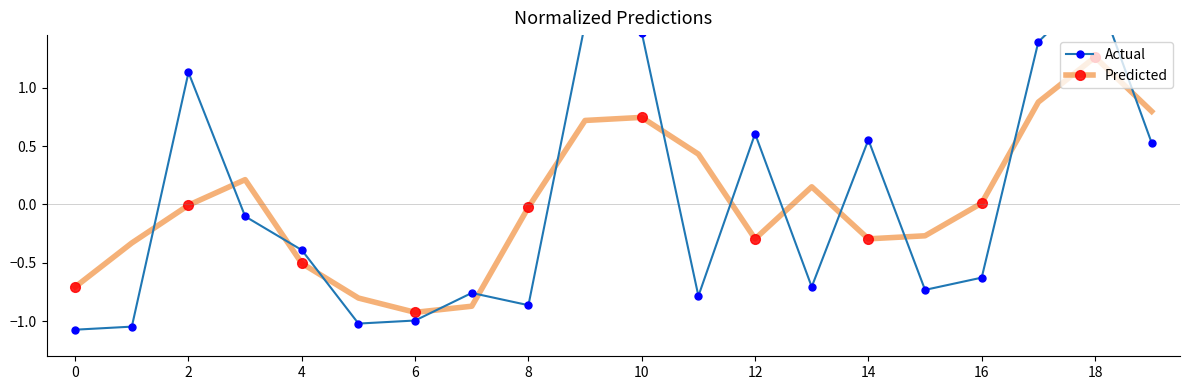

What is the maximum value shown in the chart?

1.9